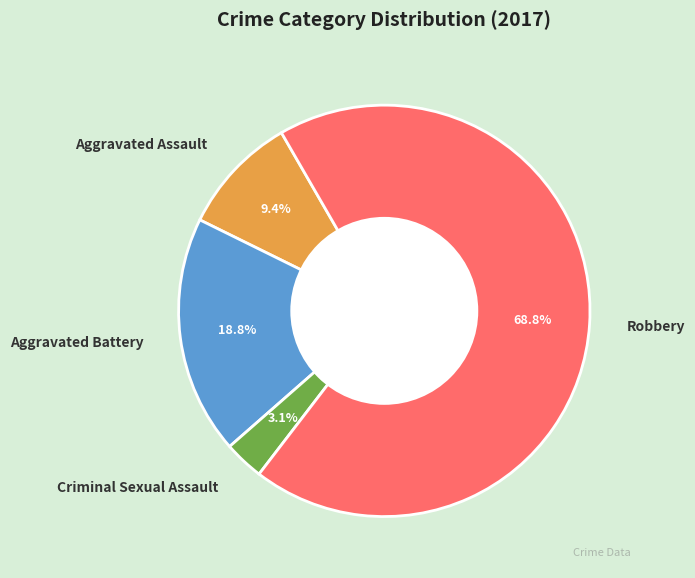

What is the smallest slice in the pie chart?

Criminal Sexual Assault